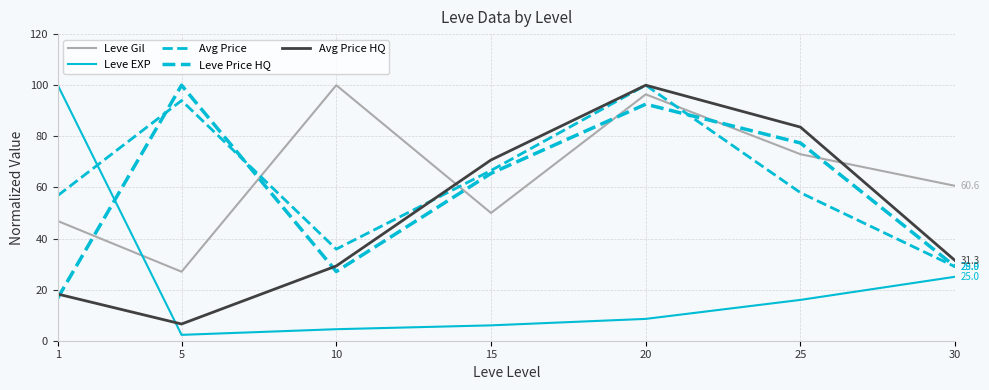

List the series in order of their peak value, lowest first.

Leve Gil, Leve EXP, Avg Price, Leve Price HQ, Avg Price HQ